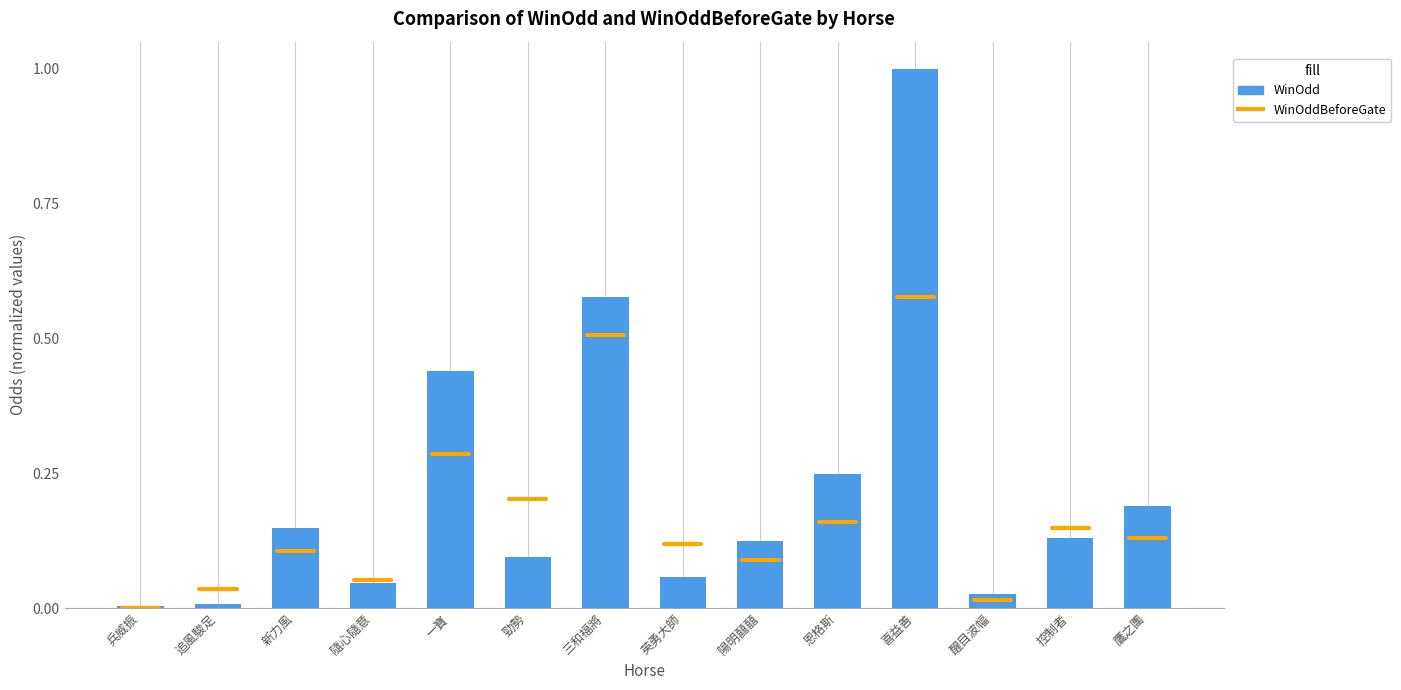

The value at 英勇大師 is 0.1. True or false?

True